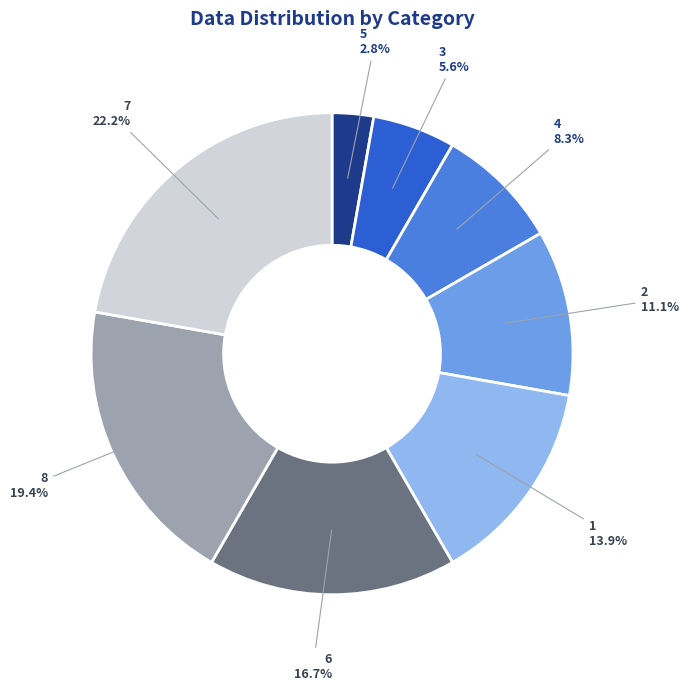

Is there any slice that represents more than half of the pie?

No